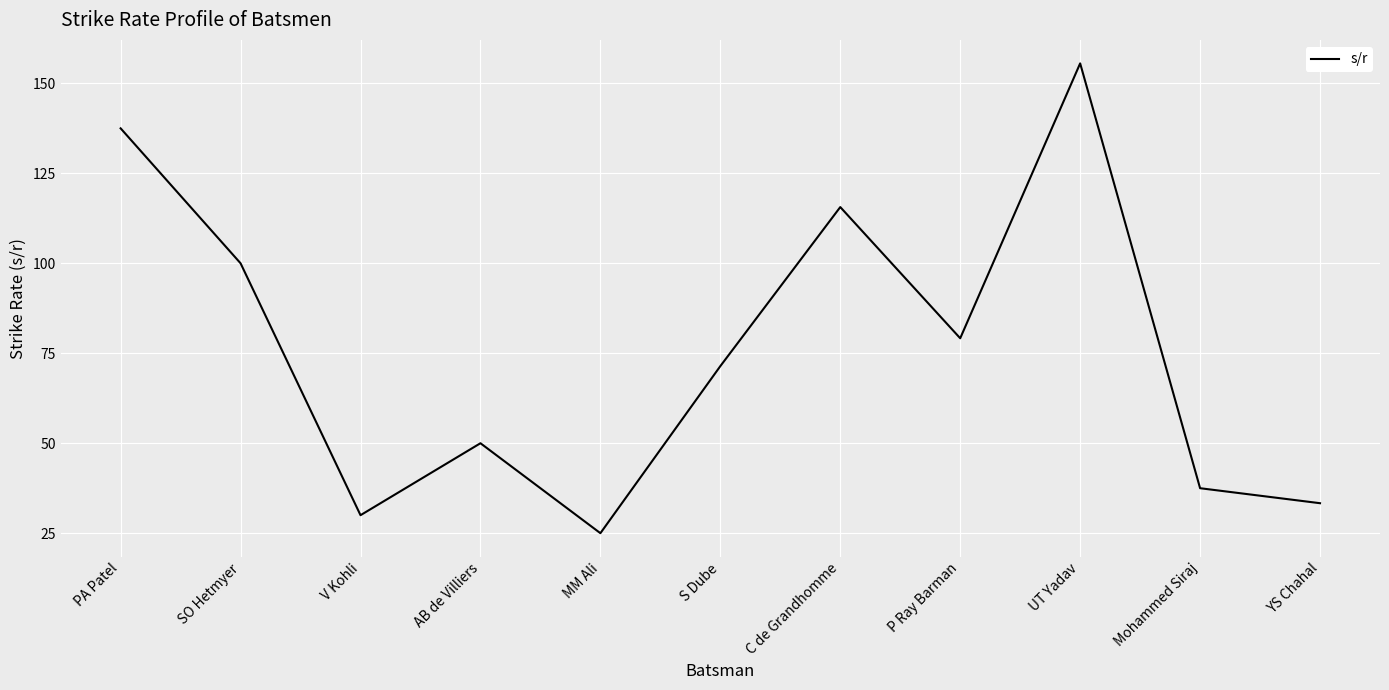

Reading right to left, extract all data points from this chart.

YS Chahal=33.3	Mohammed Siraj=37.5	UT Yadav=155.6	P Ray Barman=79.2	C de Grandhomme=115.6	S Dube=71.4	MM Ali=25.0	AB de Villiers=50.0	V Kohli=30.0	SO Hetmyer=100.0	PA Patel=137.5